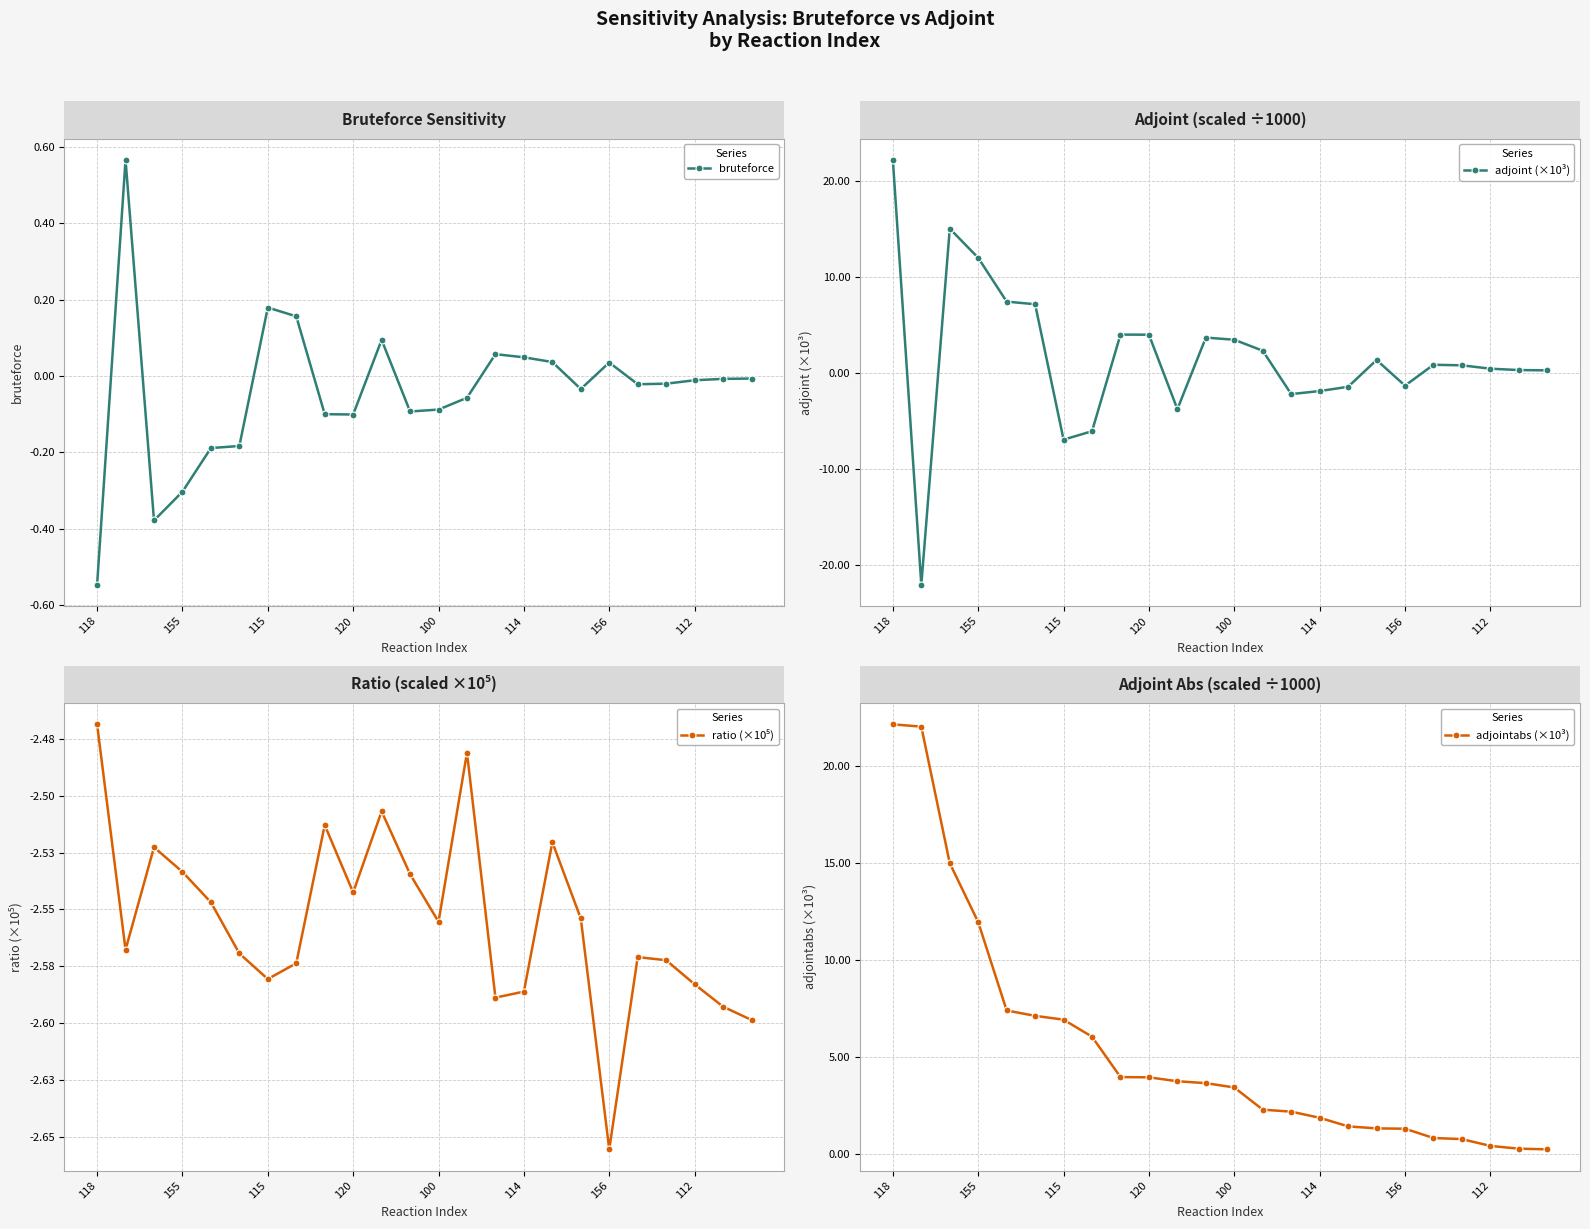

What is the minimum value for adjoint (×10³)?

-22.0